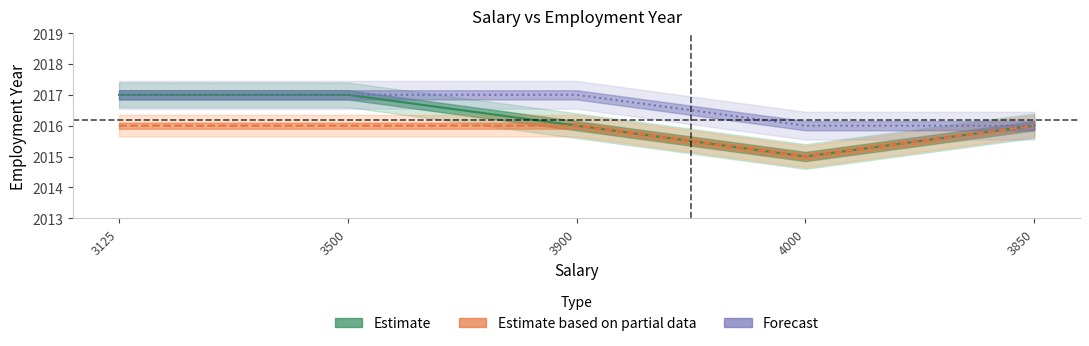

True or false: Estimate based on partial data has more than 1 points higher than both neighbors.

False